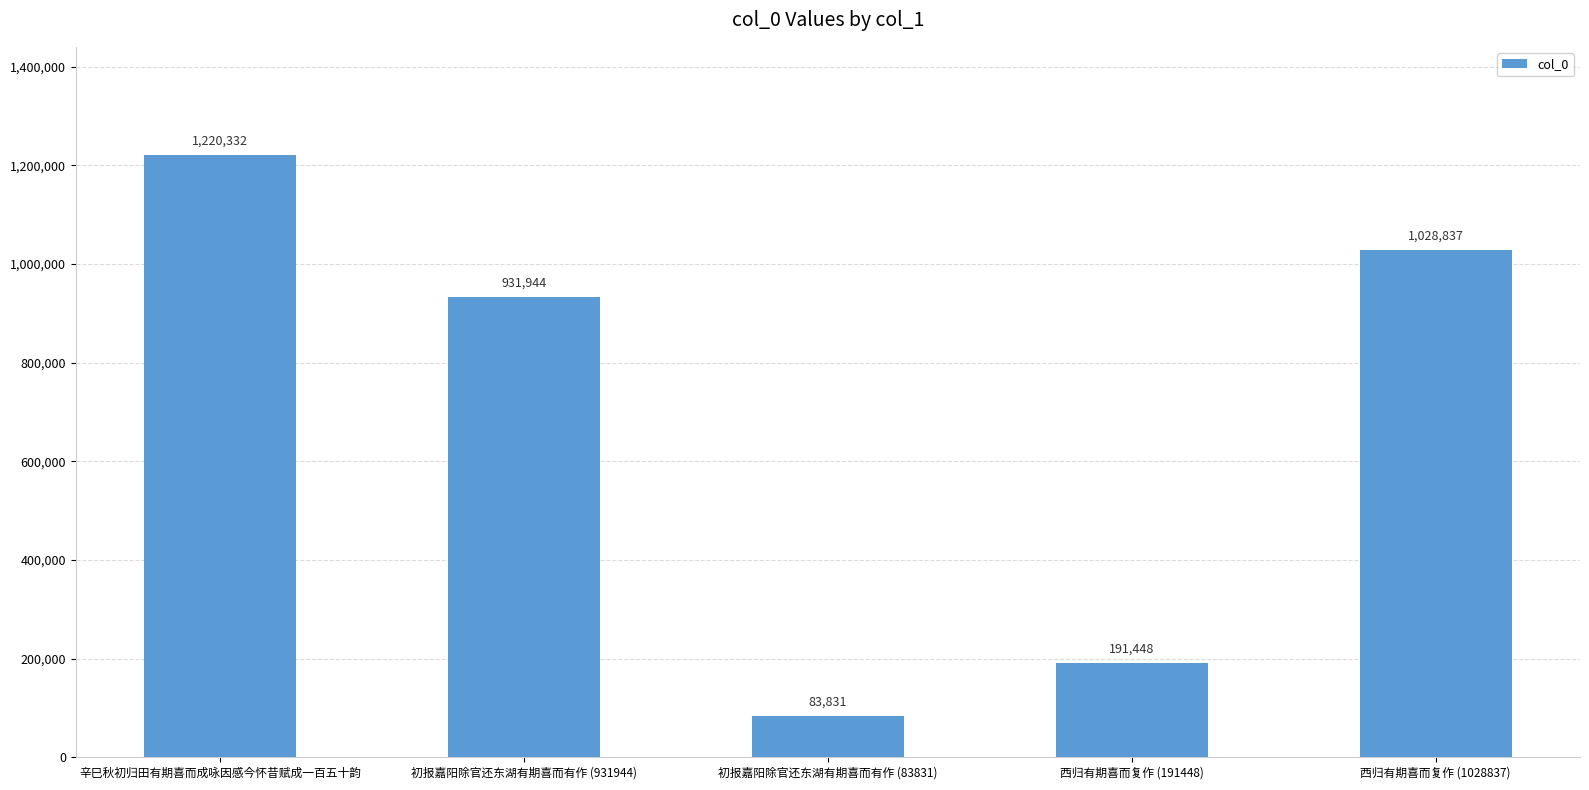

Reading left to right, transcribe all the data shown in this chart.

辛巳秋初归田有期喜而成咏因感今怀昔赋成一百五十韵=1220332	初报嘉阳除官还东湖有期喜而有作 (931944)=931944	初报嘉阳除官还东湖有期喜而有作 (83831)=83831	西归有期喜而复作 (191448)=191448	西归有期喜而复作 (1028837)=1028837